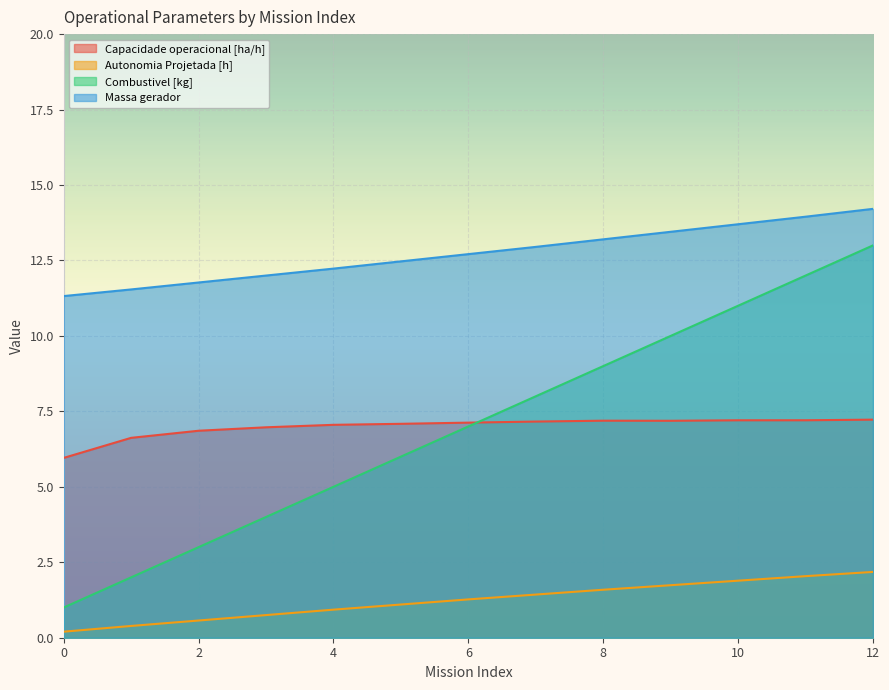

Reading left to right, what are all the values shown in this chart?

Capacidade operacional [ha/h]: 0=6.0	1=6.6	2=6.9	3=7.0	4=7.1	5=7.1	6=7.1	7=7.2	8=7.2	9=7.2	10=7.2	11=7.2	12=7.2
Autonomia Projetada [h]: 0=0.2	1=0.4	2=0.6	3=0.8	4=0.9	5=1.1	6=1.3	7=1.4	8=1.6	9=1.7	10=1.9	11=2.0	12=2.2
Combustivel [kg]: 0=1.0	1=2.0	2=3.0	3=4.0	4=5.0	5=6.0	6=7.0	7=8.0	8=9.0	9=10.0	10=11.0	11=12.0	12=13.0
Massa gerador: 0=11.3	1=11.5	2=11.8	3=12.0	4=12.2	5=12.5	6=12.7	7=12.9	8=13.2	9=13.4	10=13.7	11=13.9	12=14.2